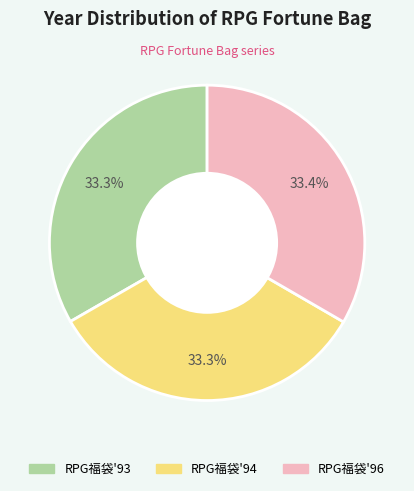

The RPG福袋'93 slice represents 39% of the pie. True or false?

False